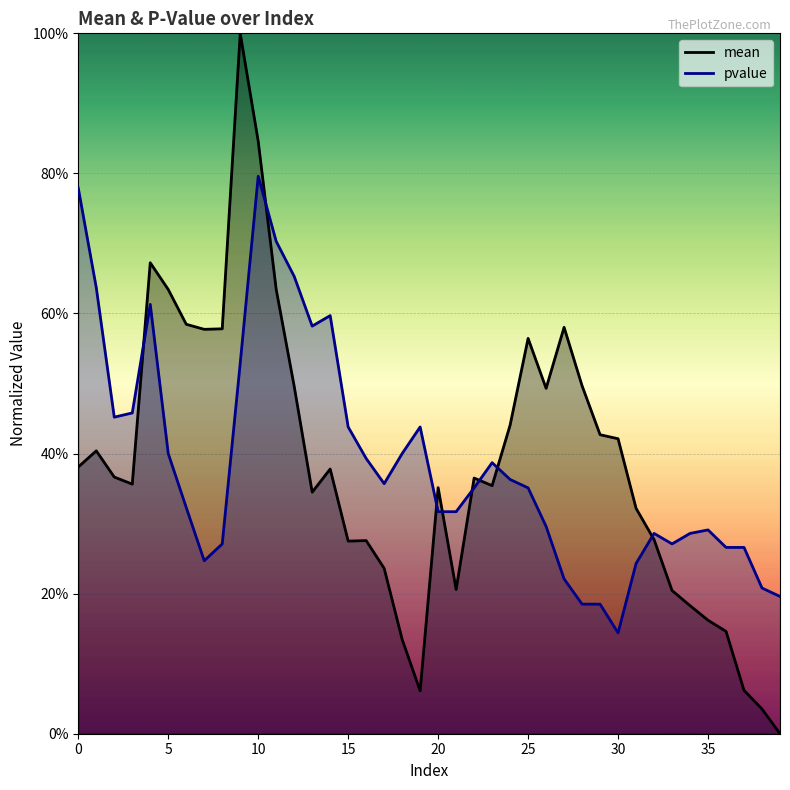

How many interior local valleys does the pvalue series have?

6